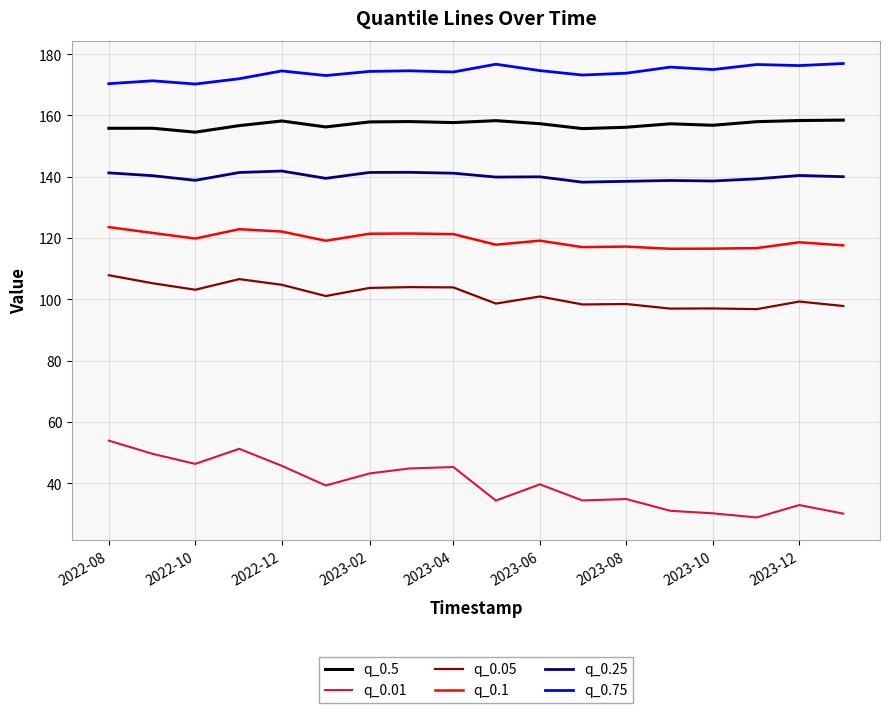

True or false: q_0.01 and q_0.05 intersect in this chart.

False